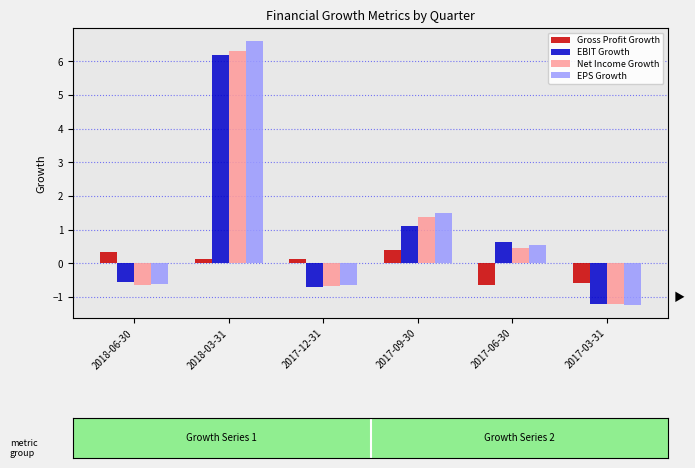

At how many categories does at least one series exceed 4?

1